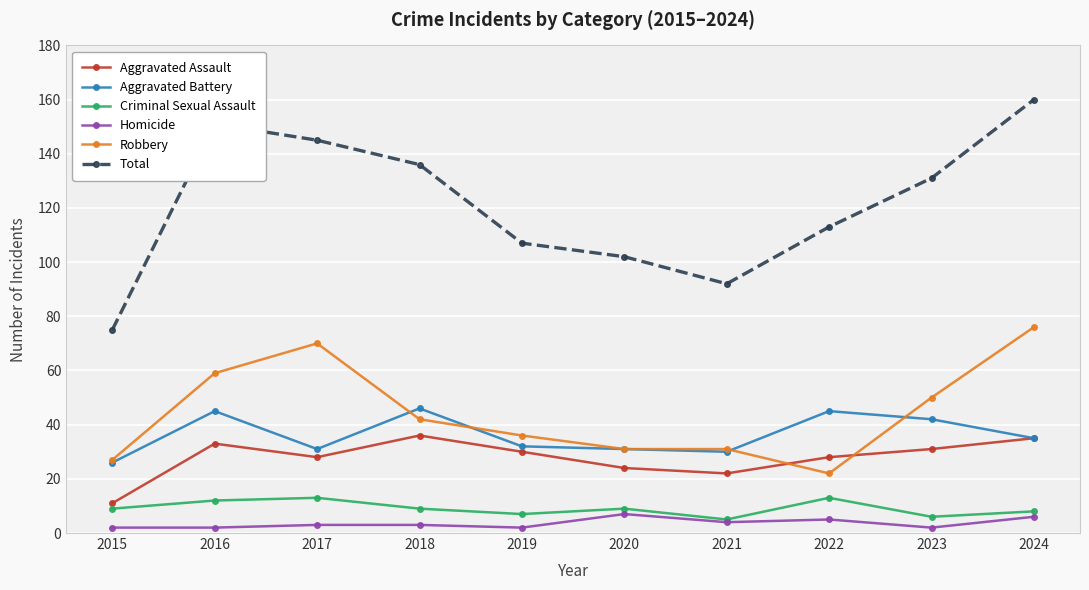

List the series in order of their peak value, lowest first.

Homicide, Criminal Sexual Assault, Aggravated Assault, Aggravated Battery, Robbery, Total